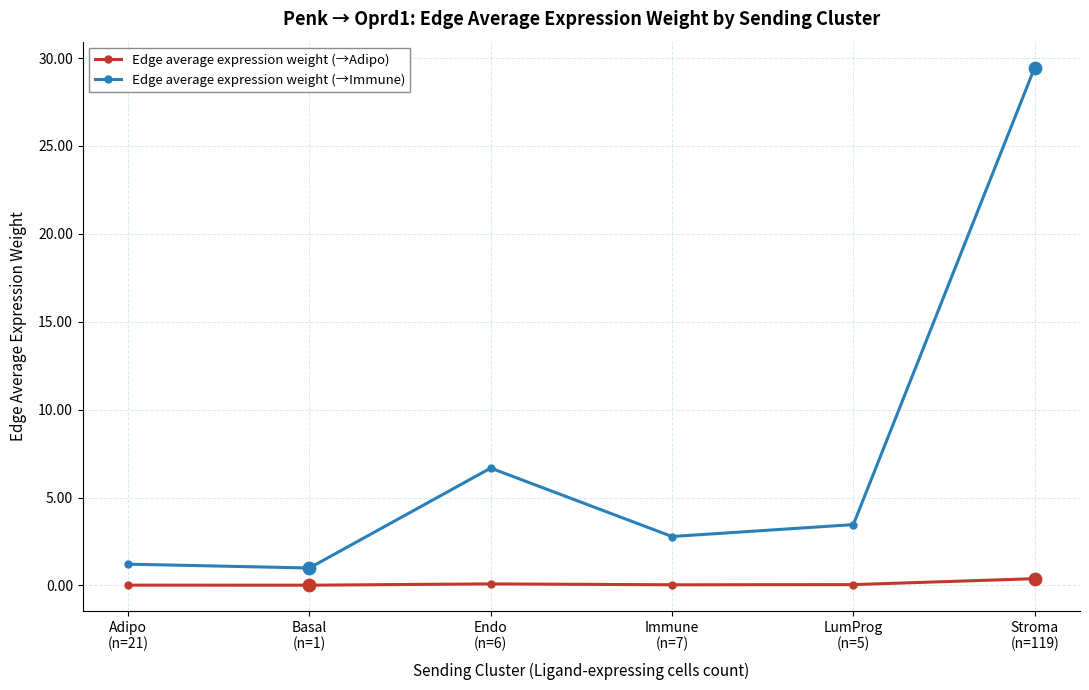

What is the total value across all series at Stroma
(n=119)?

29.8